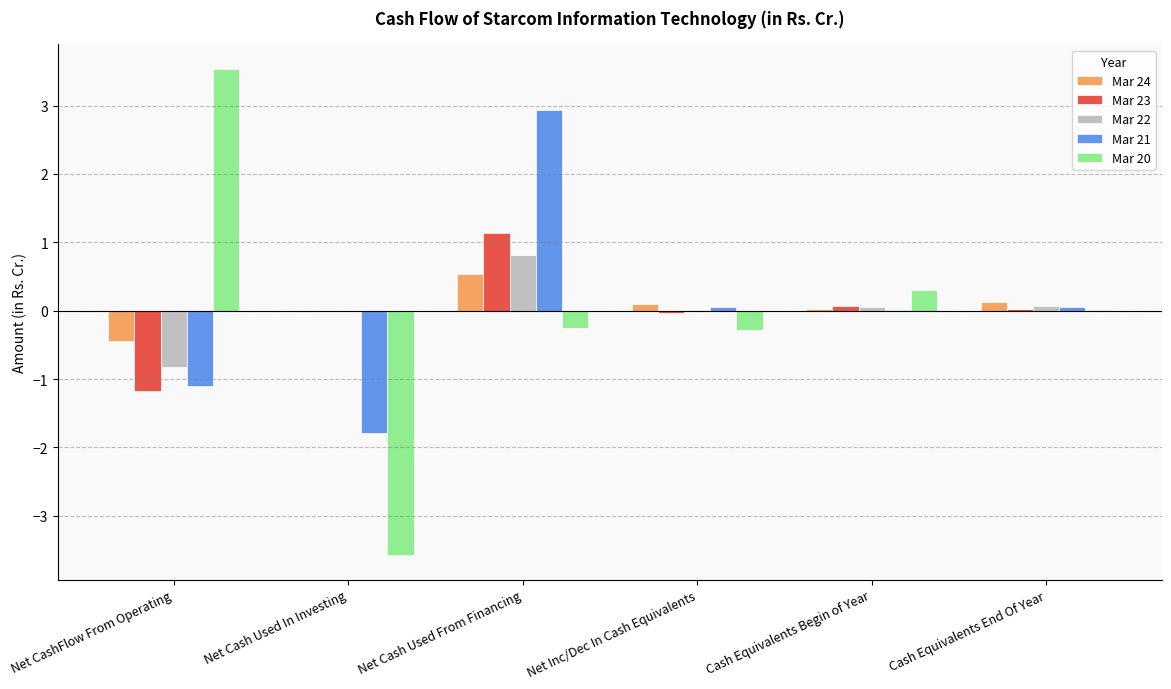

The value of Mar 22 at Net Cash Used From Financing is 0.8. True or false?

True